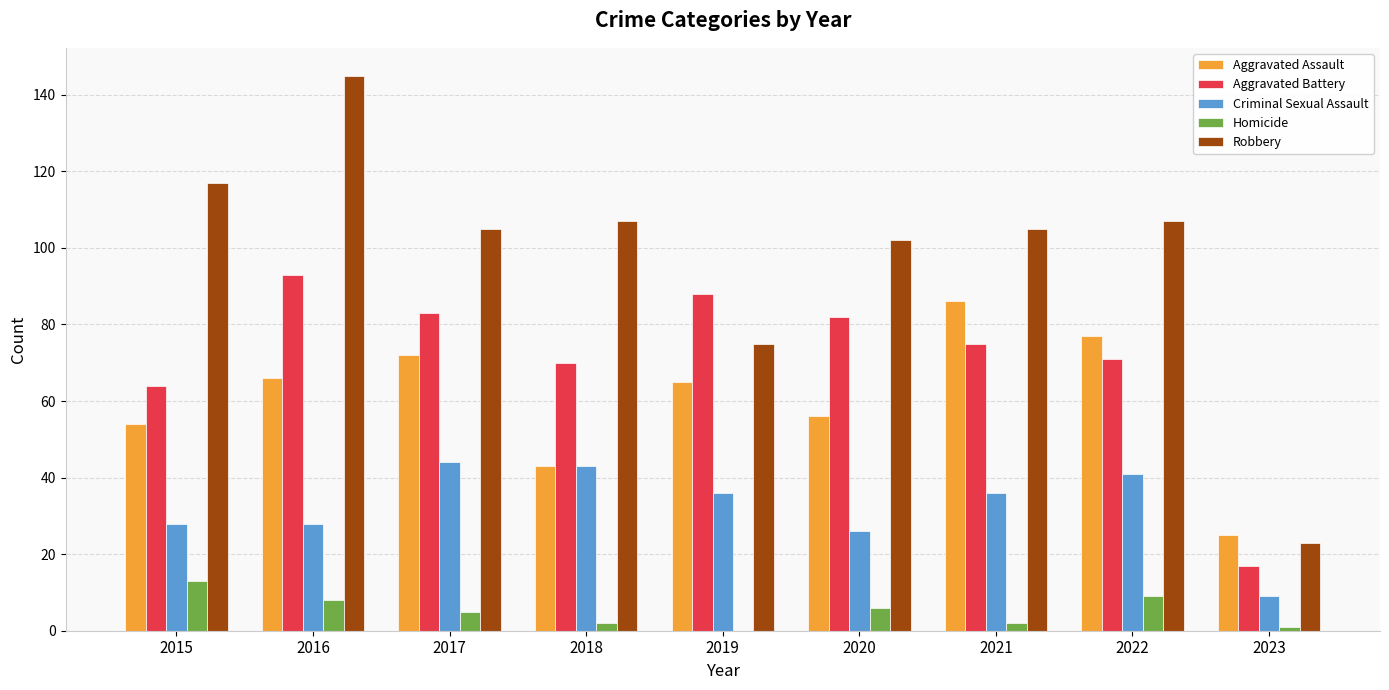

Between 2015 and 2017, which series saw the biggest shift?

Aggravated Battery